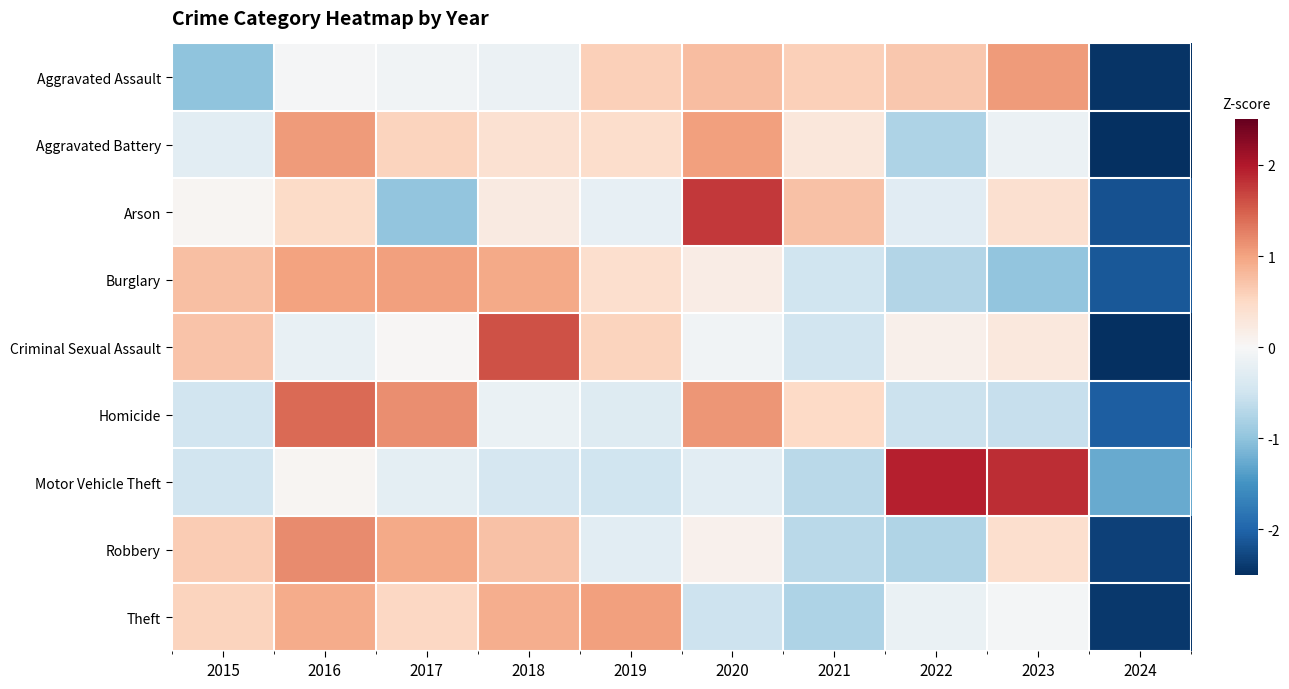

Reading left to right, what are all the values shown in this chart?

Aggravated Assault: 2015=-1.0	2016=-0.0	2017=-0.1	2018=-0.1	2019=0.6	2020=0.8	2021=0.6	2022=0.7	2023=1.1	2024=-2.5
Aggravated Battery: 2015=-0.3	2016=1.1	2017=0.5	2018=0.4	2019=0.4	2020=1.0	2021=0.3	2022=-0.8	2023=-0.1	2024=-2.5
Arson: 2015=0.1	2016=0.5	2017=-1.0	2018=0.2	2019=-0.2	2020=1.8	2021=0.7	2022=-0.3	2023=0.4	2024=-2.2
Burglary: 2015=0.7	2016=1.0	2017=1.0	2018=0.9	2019=0.4	2020=0.2	2021=-0.5	2022=-0.7	2023=-1.0	2024=-2.1
Criminal Sexual Assault: 2015=0.7	2016=-0.2	2017=0.0	2018=1.6	2019=0.6	2020=-0.1	2021=-0.5	2022=0.1	2023=0.3	2024=-2.5
Homicide: 2015=-0.5	2016=1.4	2017=1.2	2018=-0.2	2019=-0.3	2020=1.1	2021=0.5	2022=-0.5	2023=-0.6	2024=-2.1
Motor Vehicle Theft: 2015=-0.5	2016=0.0	2017=-0.2	2018=-0.4	2019=-0.5	2020=-0.3	2021=-0.7	2022=1.9	2023=1.8	2024=-1.3
Robbery: 2015=0.6	2016=1.2	2017=1.0	2018=0.7	2019=-0.3	2020=0.1	2021=-0.7	2022=-0.7	2023=0.4	2024=-2.3
Theft: 2015=0.5	2016=0.9	2017=0.5	2018=0.9	2019=1.0	2020=-0.5	2021=-0.8	2022=-0.2	2023=-0.0	2024=-2.4